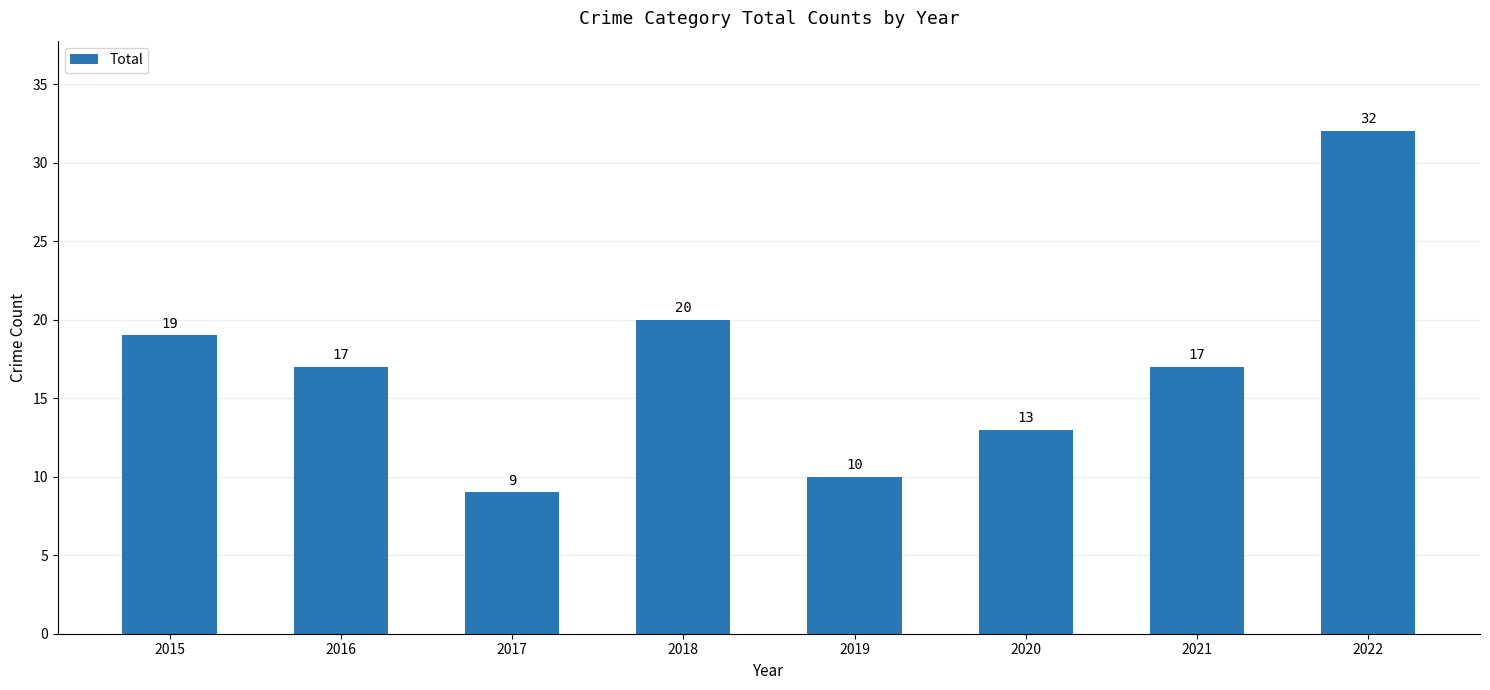

What is the maximum value shown in the chart?

32